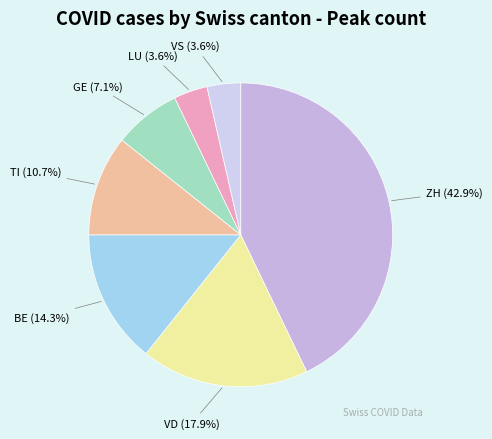

What is the largest slice in the pie chart?

ZH